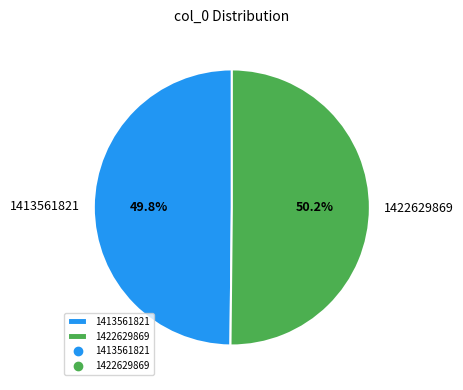

True or false: 1422629869 accounts for 50% of the total.

True